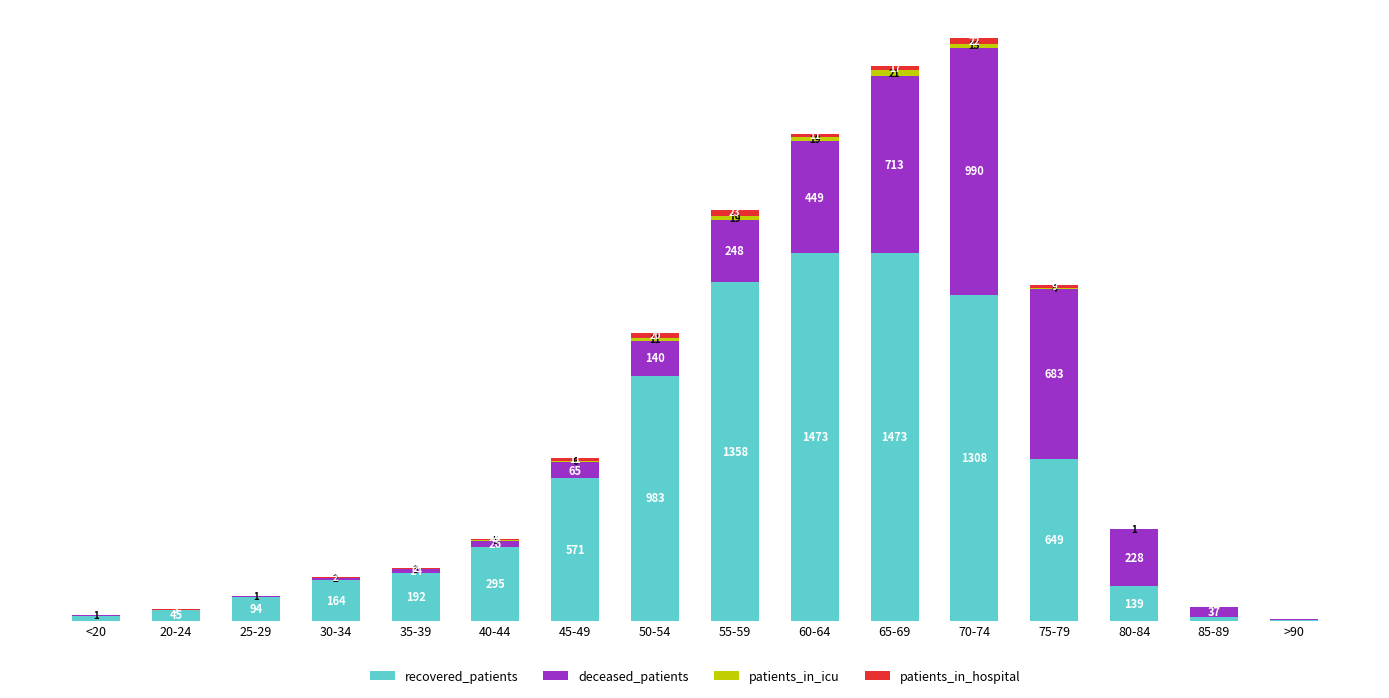

At which category is the sum across all series the highest?

70-74